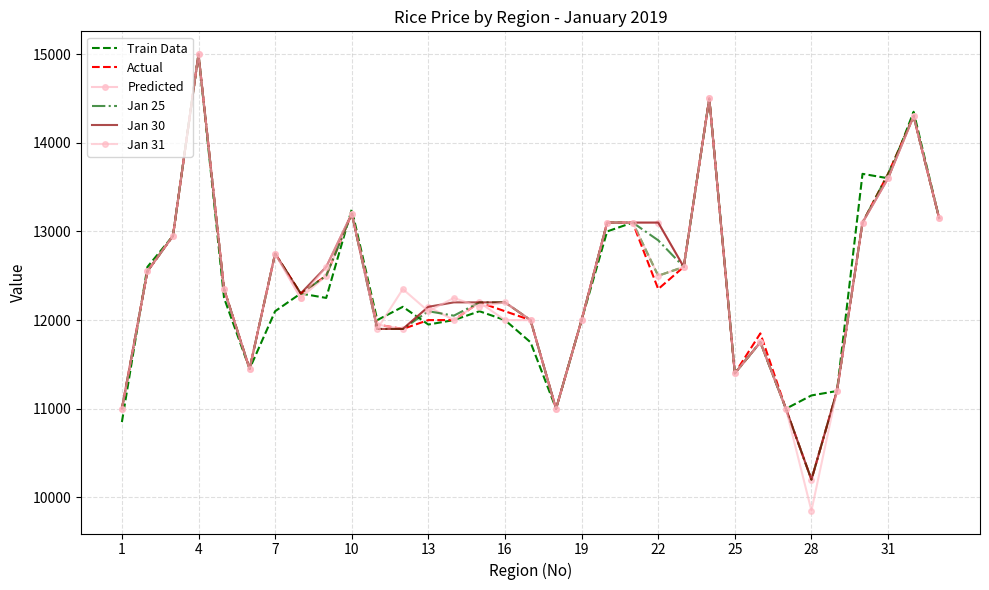

What is the difference between the second highest and second lowest values in the Predicted series?

3500